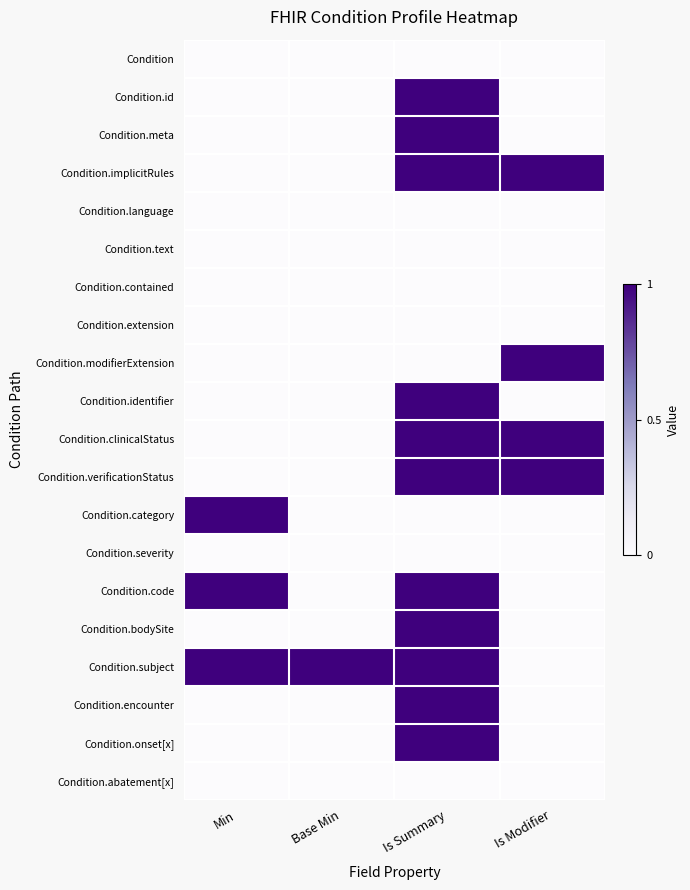

Which series has the largest range (max minus min)?

Condition.id